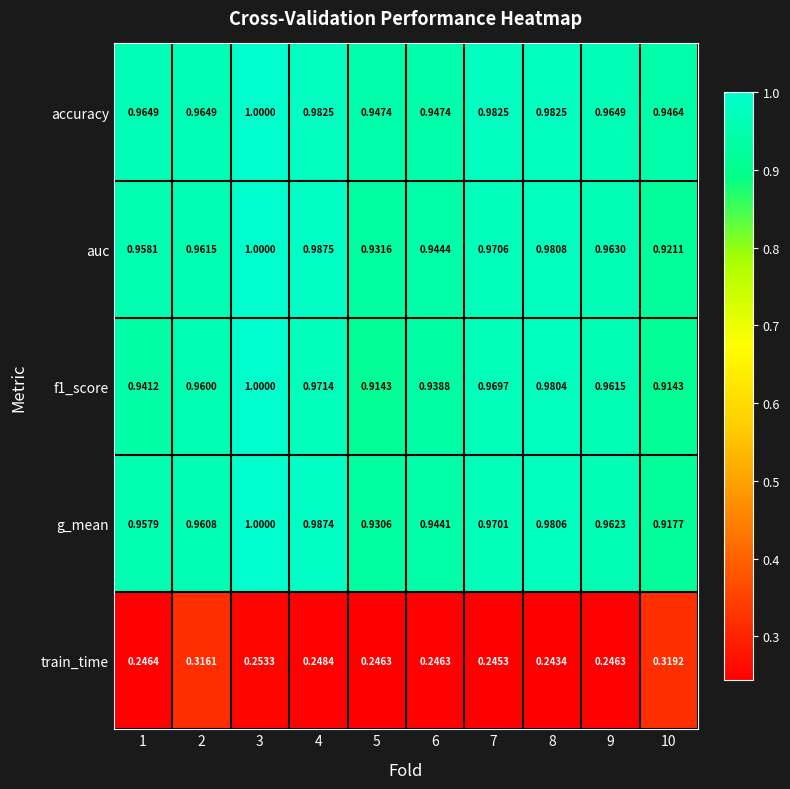

Between 7 and 10, which series saw the biggest shift?

train_time